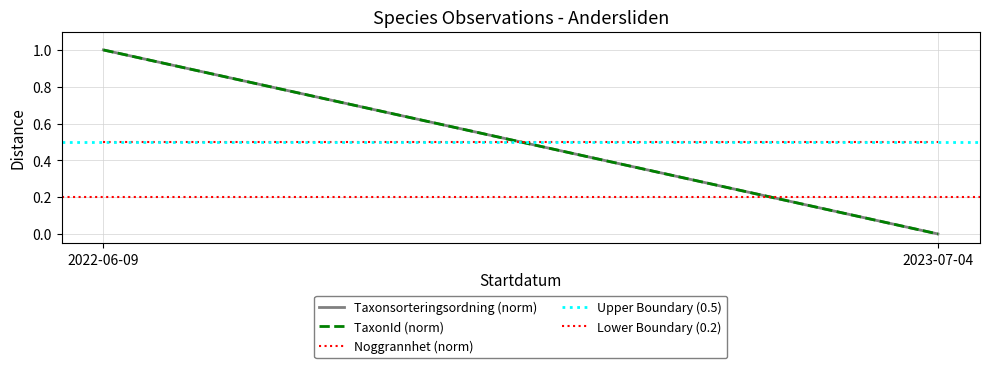

Reading right to left, transcribe all the data shown in this chart.

Taxonsorteringsordning (norm): 2023-07-04=0.0	2022-06-09=1.0
TaxonId (norm): 2023-07-04=0.0	2022-06-09=1.0
Noggrannhet (norm): 2023-07-04=0.5	2022-06-09=0.5
Upper Boundary (0.5): 2023-07-04=0.5	2022-06-09=0.5
Lower Boundary (0.2): 2023-07-04=0.2	2022-06-09=0.2